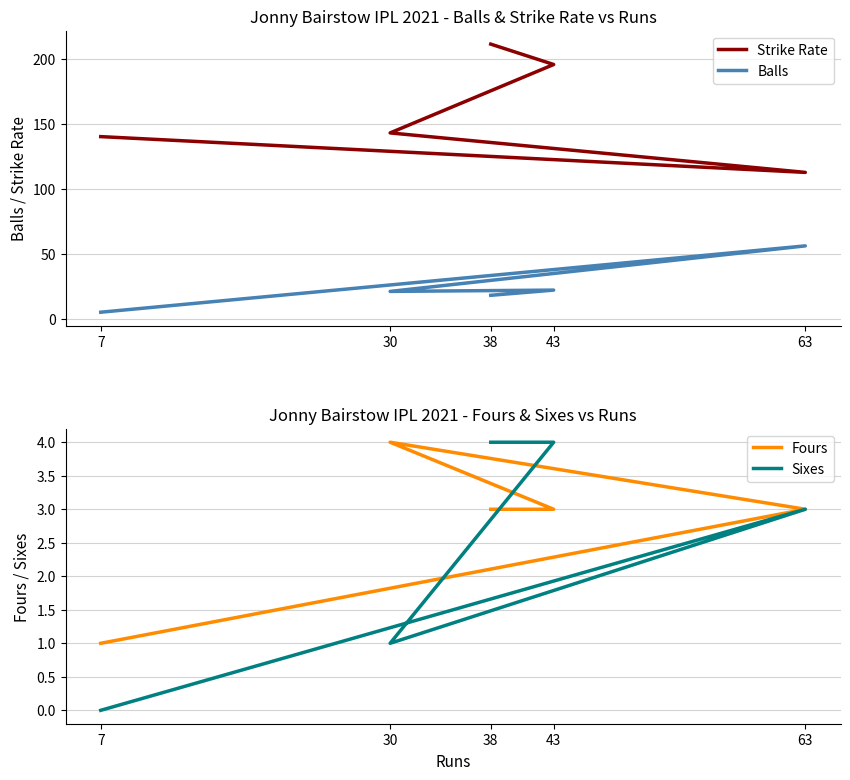

Is it true that Strike Rate equals 326.9 at 43?

False